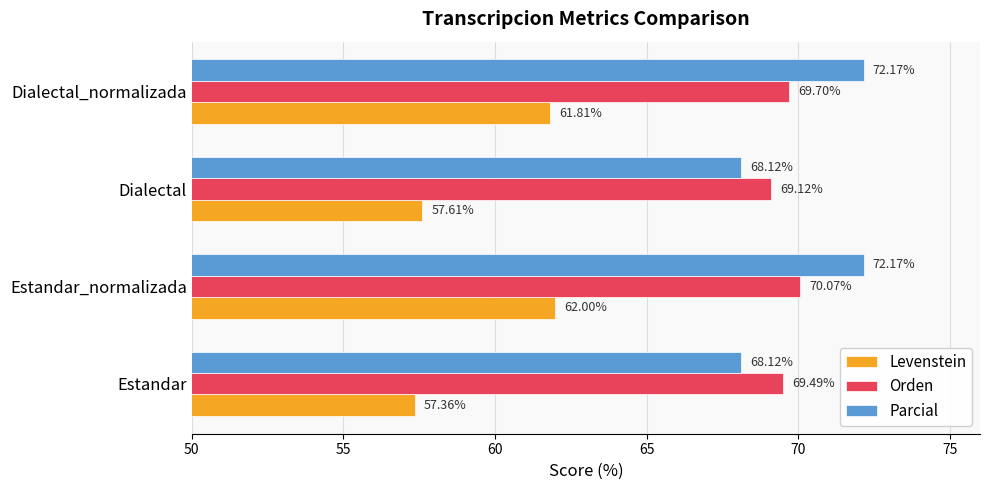

At which label does Orden reach its peak?

Estandar_normalizada